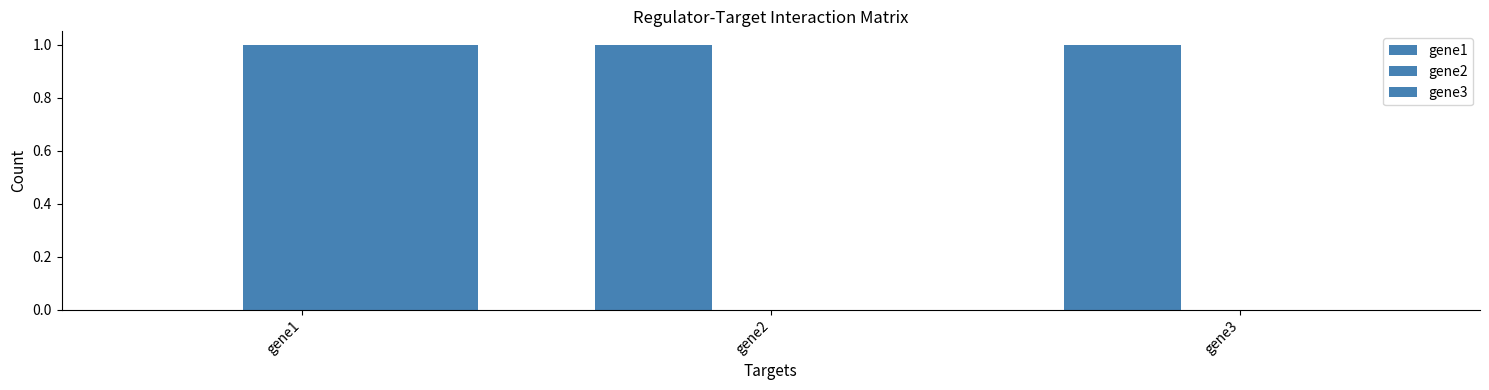

What is the average value of the gene1 series?

1